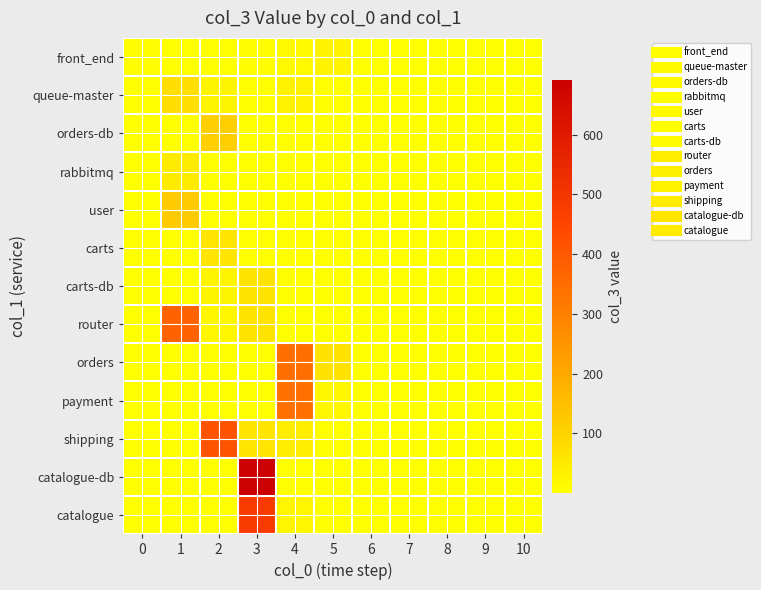

Reading left to right, what are all the values shown in this chart?

front_end: 0=5	1=2	2=3	3=5	4=16	5=30	6=1	7=1	8=1	9=1	10=1
queue-master: 0=1	1=77	2=27	3=1	4=32	5=1	6=1	7=1	8=1	9=1	10=1
orders-db: 0=1	1=1	2=110	3=1	4=1	5=1	6=1	7=1	8=1	9=1	10=1
rabbitmq: 0=1	1=49	2=1	3=1	4=1	5=1	6=1	7=1	8=1	9=1	10=1
user: 0=1	1=122	2=1	3=1	4=1	5=1	6=1	7=1	8=1	9=1	10=1
carts: 0=1	1=1	2=63	3=1	4=1	5=1	6=1	7=1	8=1	9=1	10=1
carts-db: 0=1	1=1	2=27	3=64	4=1	5=1	6=1	7=1	8=1	9=1	10=1
router: 0=1	1=374	2=21	3=64	4=1	5=1	6=1	7=1	8=1	9=1	10=1
orders: 0=1	1=1	2=1	3=1	4=343	5=68	6=1	7=1	8=1	9=1	10=1
payment: 0=1	1=1	2=1	3=1	4=341	5=22	6=1	7=1	8=1	9=1	10=1
shipping: 0=1	1=1	2=412	3=62	4=43	5=1	6=1	7=1	8=1	9=1	10=1
catalogue-db: 0=1	1=1	2=1	3=692	4=1	5=1	6=1	7=1	8=1	9=1	10=1
catalogue: 0=1	1=1	2=1	3=486	4=23	5=1	6=1	7=1	8=1	9=1	10=1